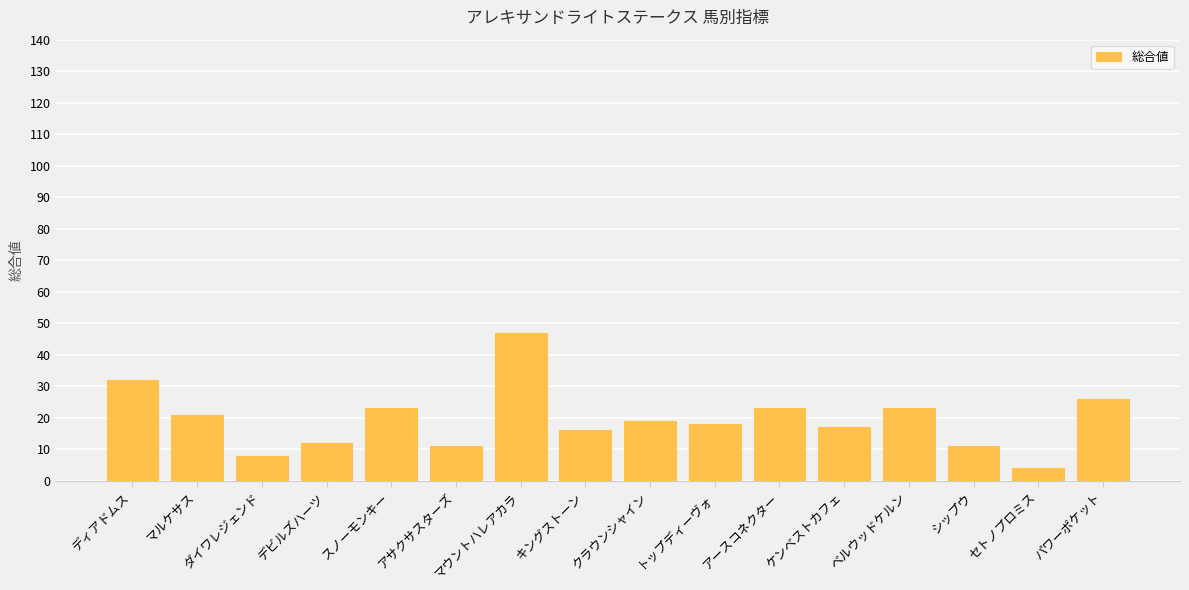

What is the minimum value shown in the chart?

4